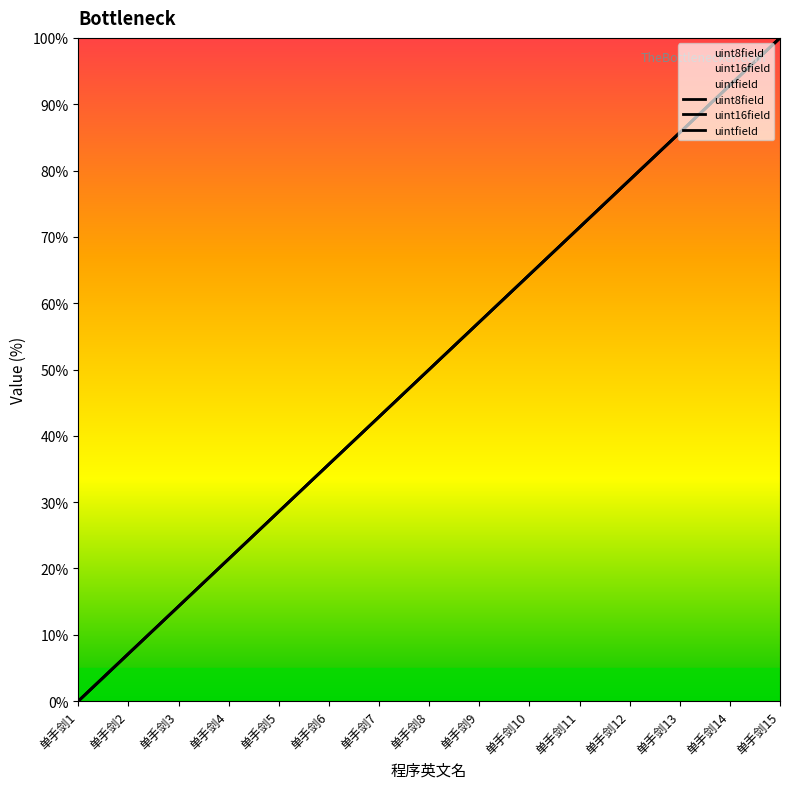

How many lines are shown in the chart?

3